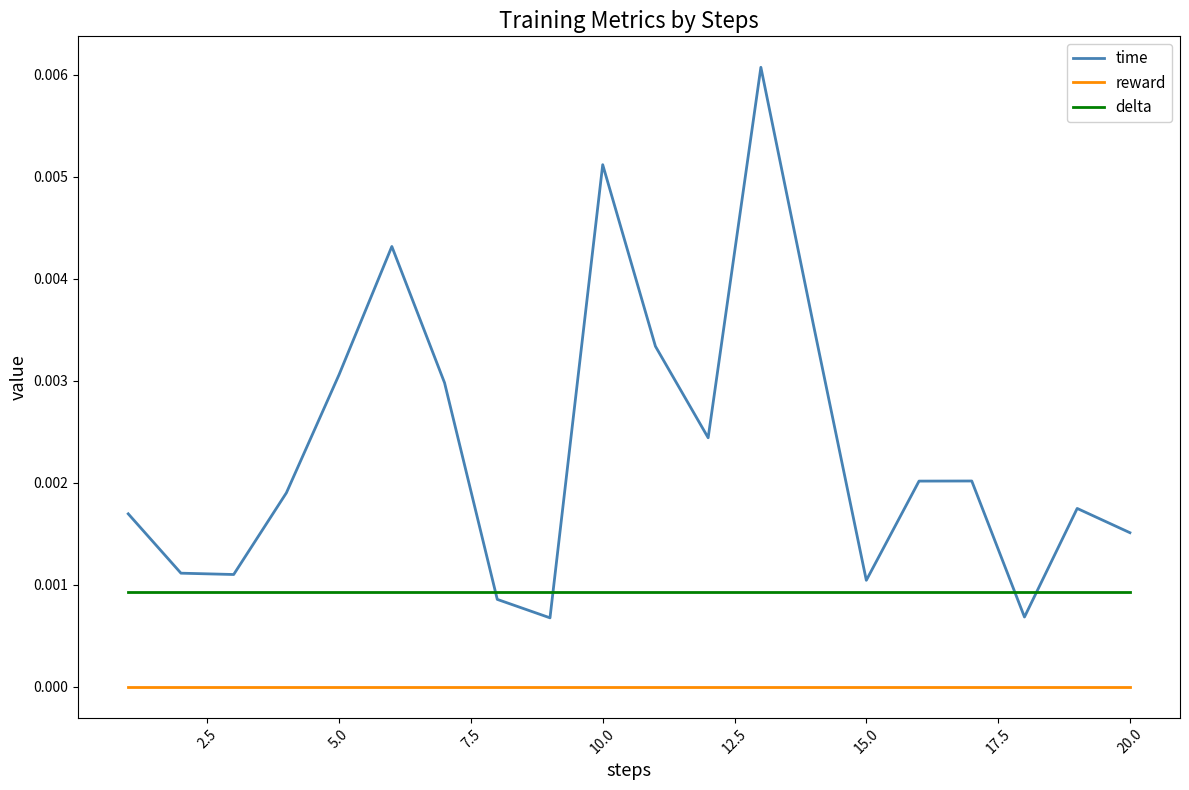

Which series has the largest total across all categories?

time